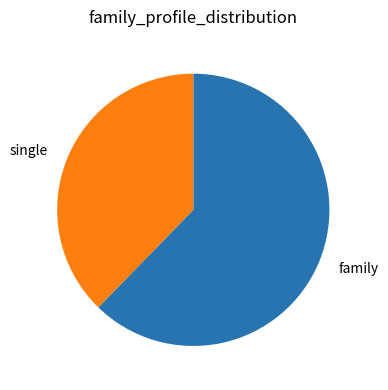

How many segments does this pie chart have?

2